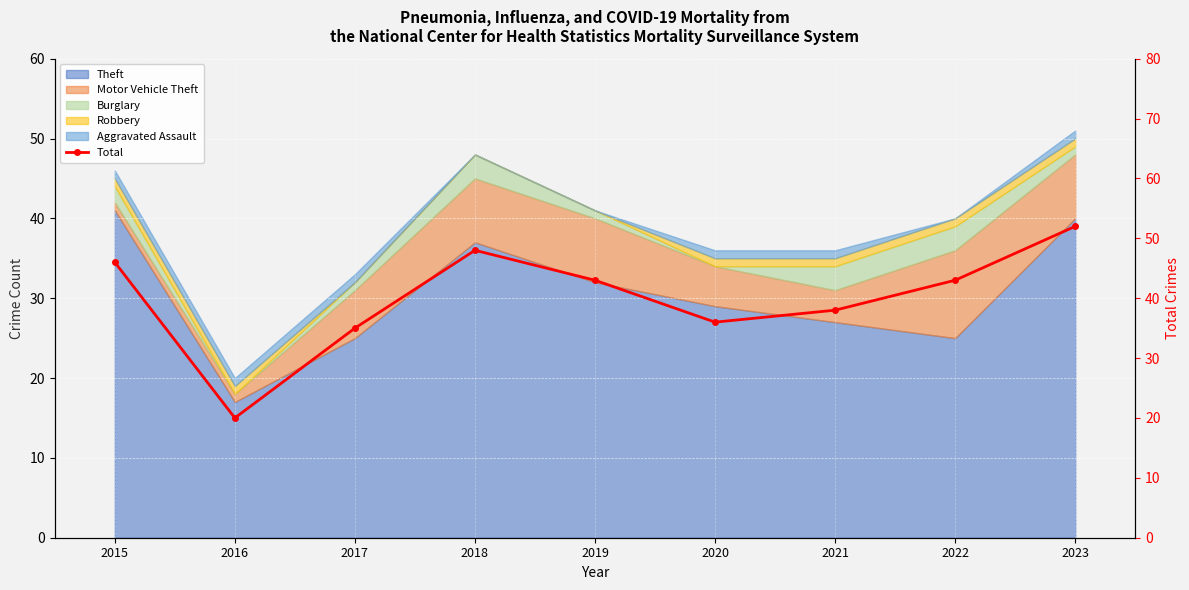

Reading right to left, what are all the values shown in this chart?

52	43	38	36	43	48	35	20	46